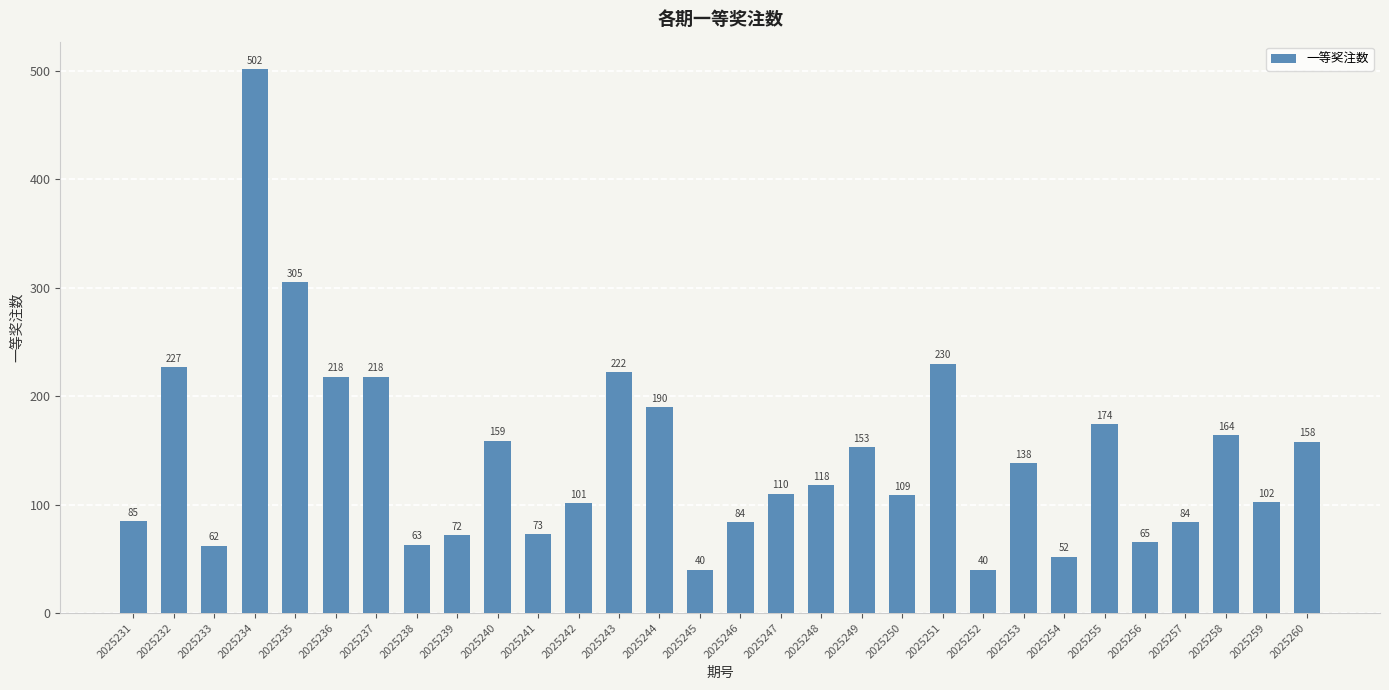

Where does the data first go above 118?

2025232